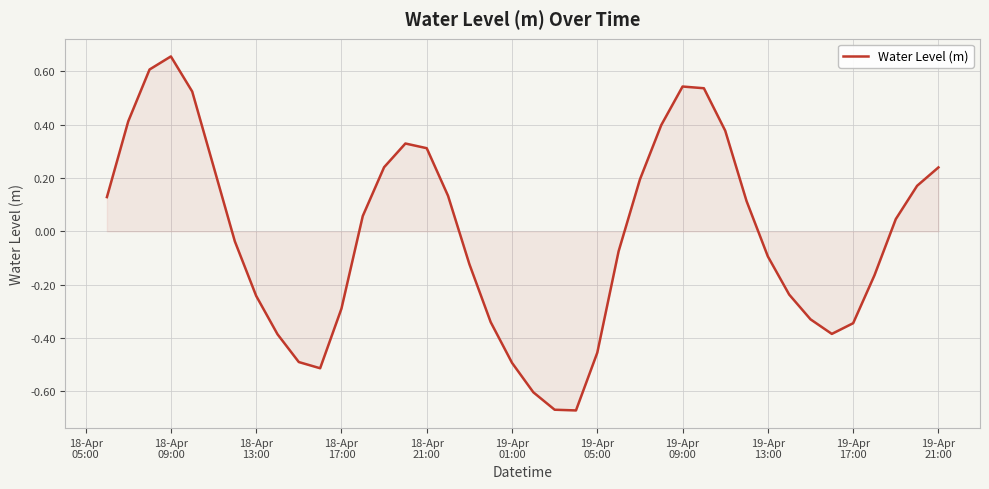

What is the difference between the maximum and minimum values?

1.3